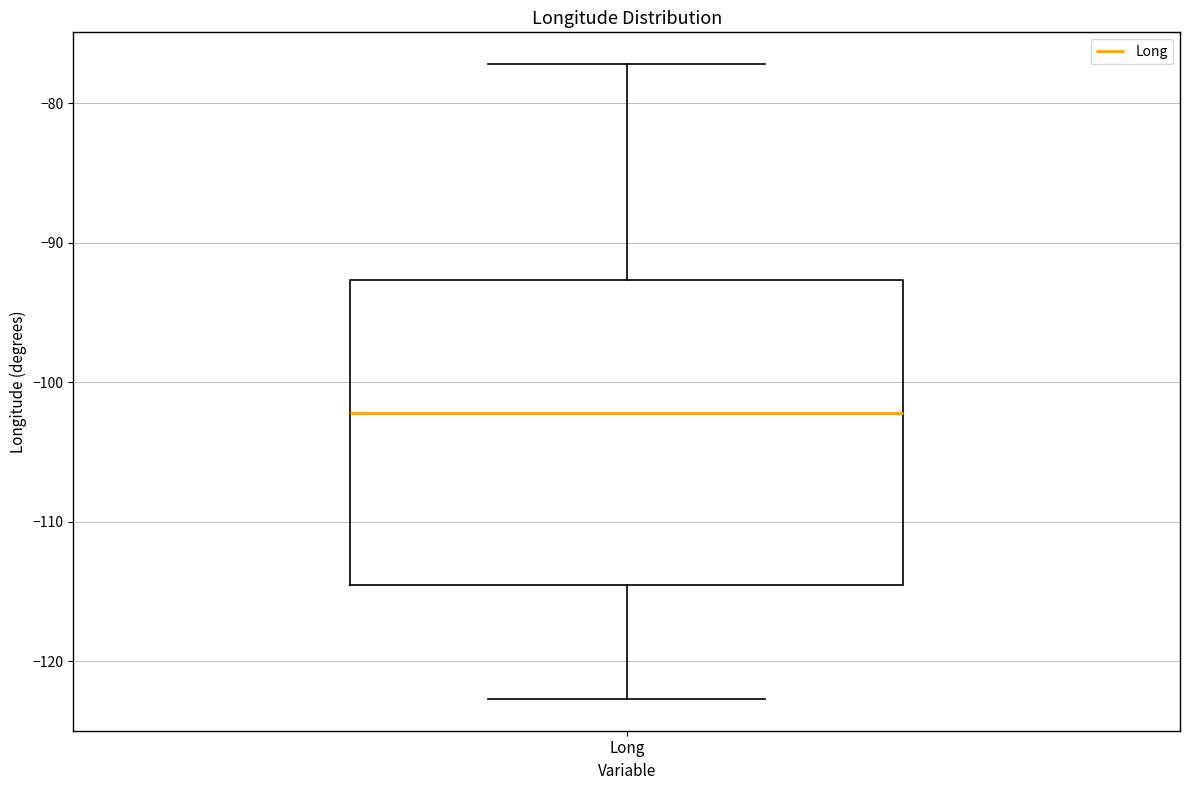

Where is the upper edge of the box for Long on the y-axis? The values are not printed on the chart, so give them approximately, as read against the axis.

-93